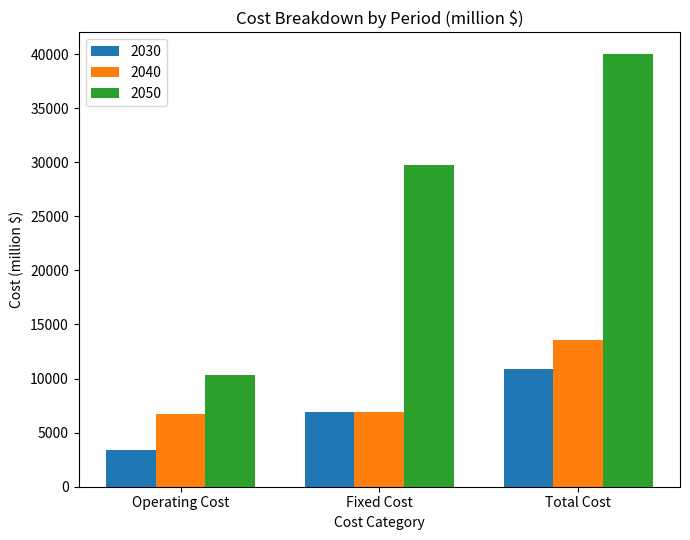

How many data points in 2030 are above 6880?

2